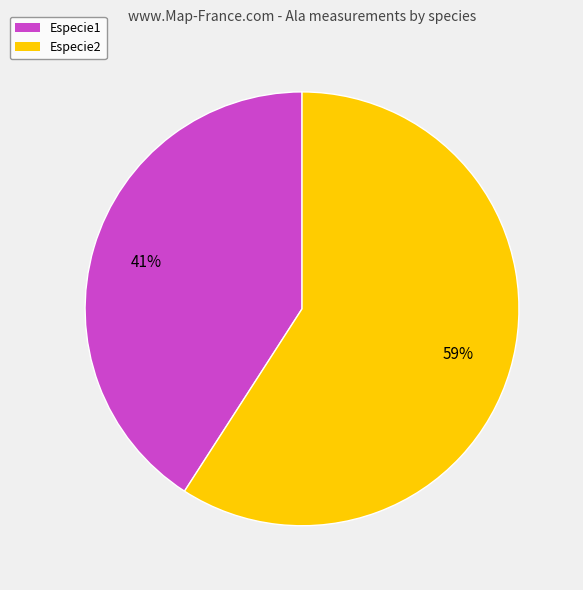

To the nearest percent, what is the difference between the largest and smallest slice percentages?

18%